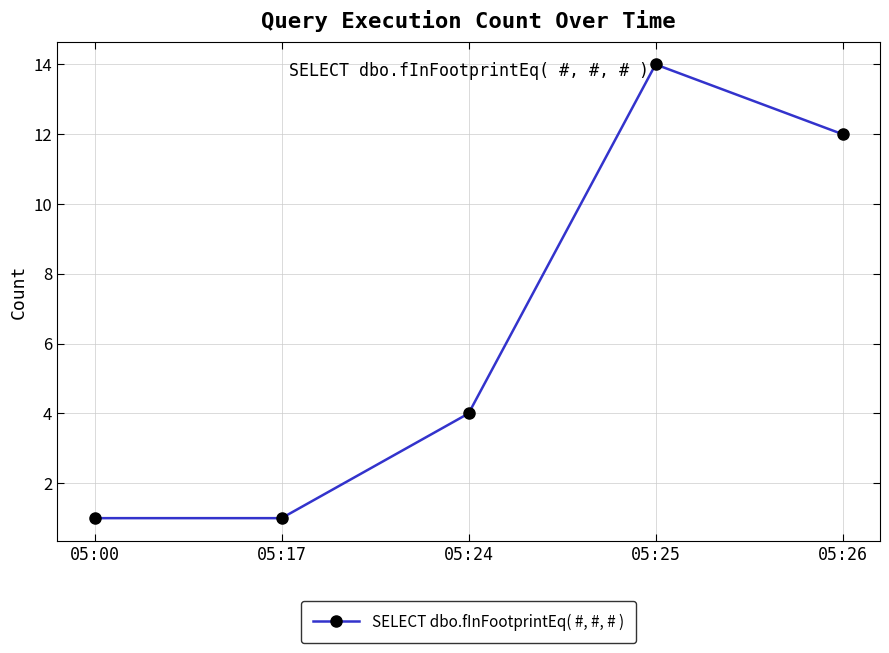

How many series are shown in this chart?

1